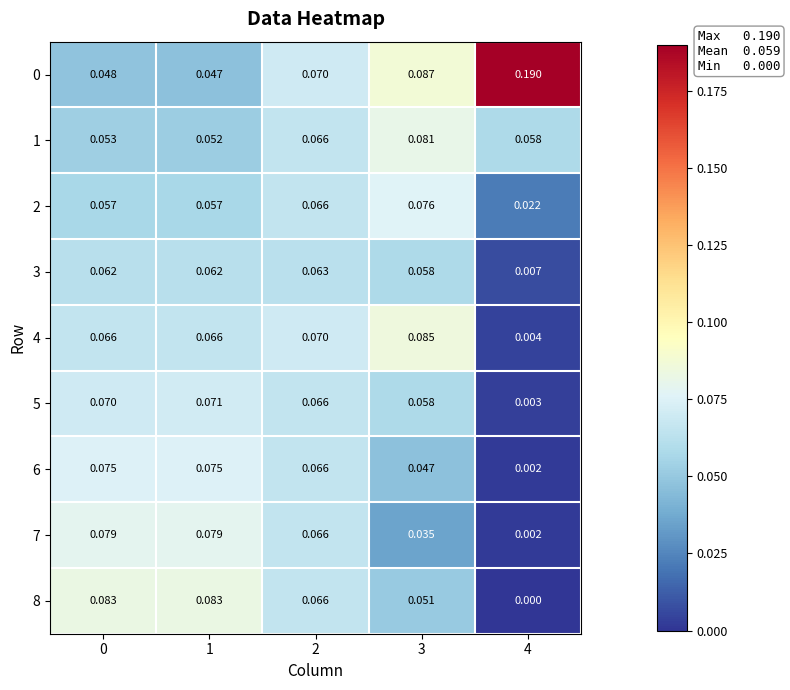

Is the value of 8 at 2 greater than the value of 4 at 3?

No